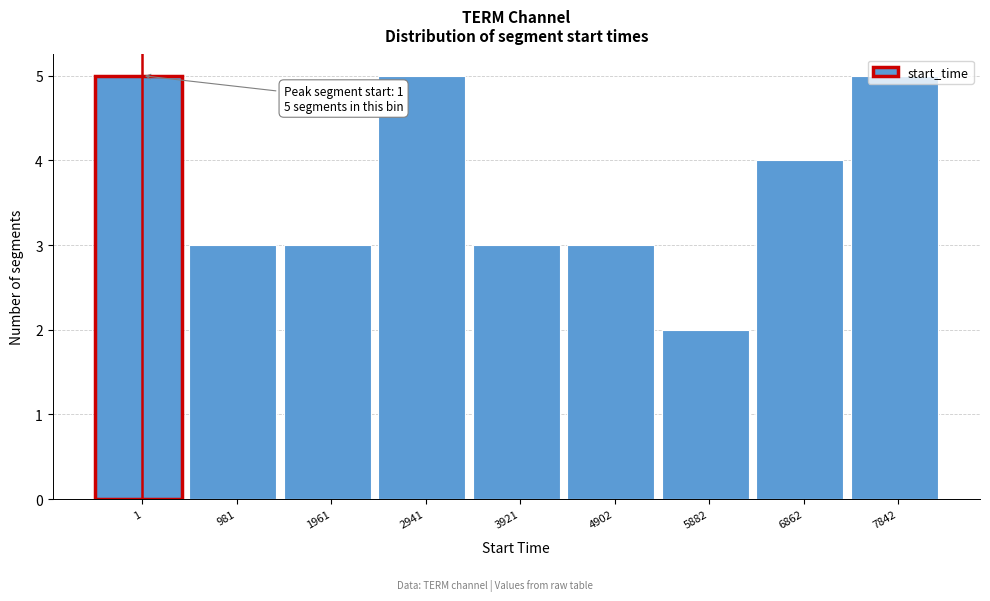

What is the change in value from 2941 to 5882?

-3